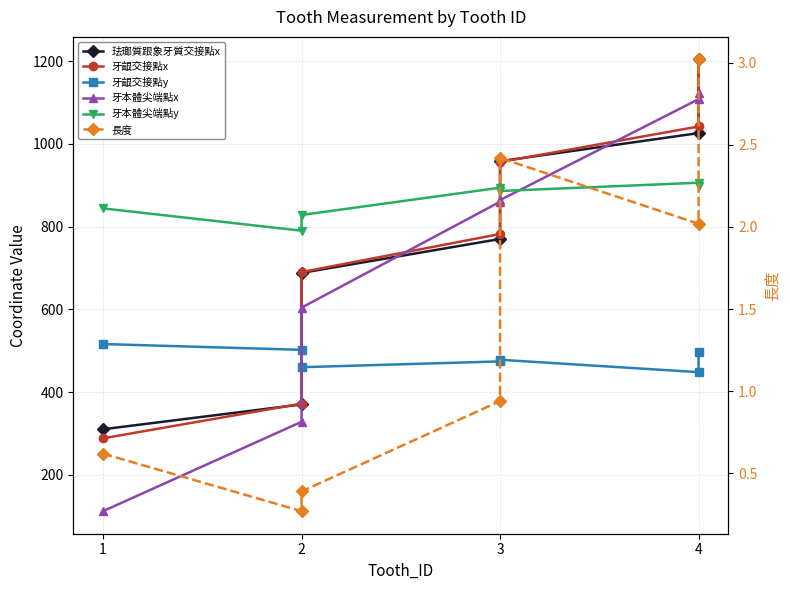

Reading right to left, transcribe all the data shown in this chart.

珐瑯質跟象牙質交接點x: 1204.0	1026.0	958.0	770.0	688.0	370.0	310.0
牙齦交接點x: 1204.0	1042.0	956.0	782.0	690.0	372.0	288.0
牙齦交接點y: 496.0	448.0	478.0	474.0	460.0	502.0	516.0
牙本體尖端點x: 1122.0	1108.0	864.0	860.0	604.0	328.0	112.0
牙本體尖端點y: 898.0	906.0	886.0	894.0	828.0	790.0	844.0
長度: 3.0	2.0	2.4	0.9	0.4	0.3	0.6